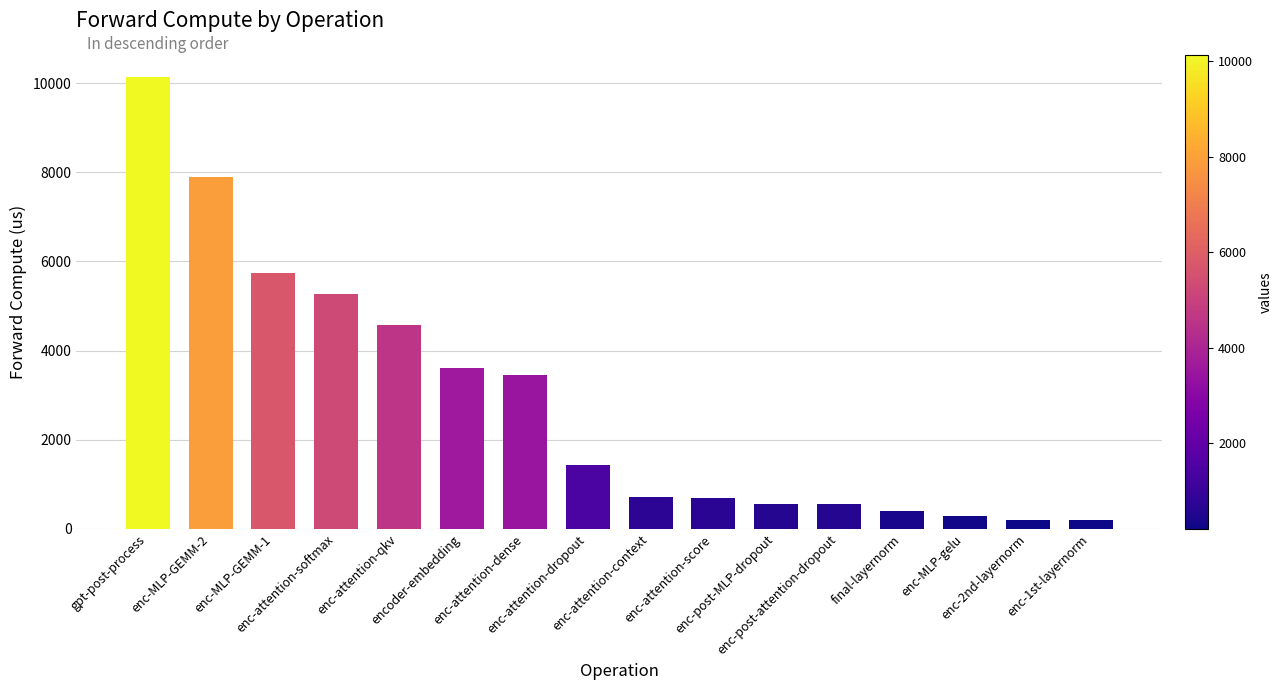

At which label does the data first exceed 1423?

gpt-post-process